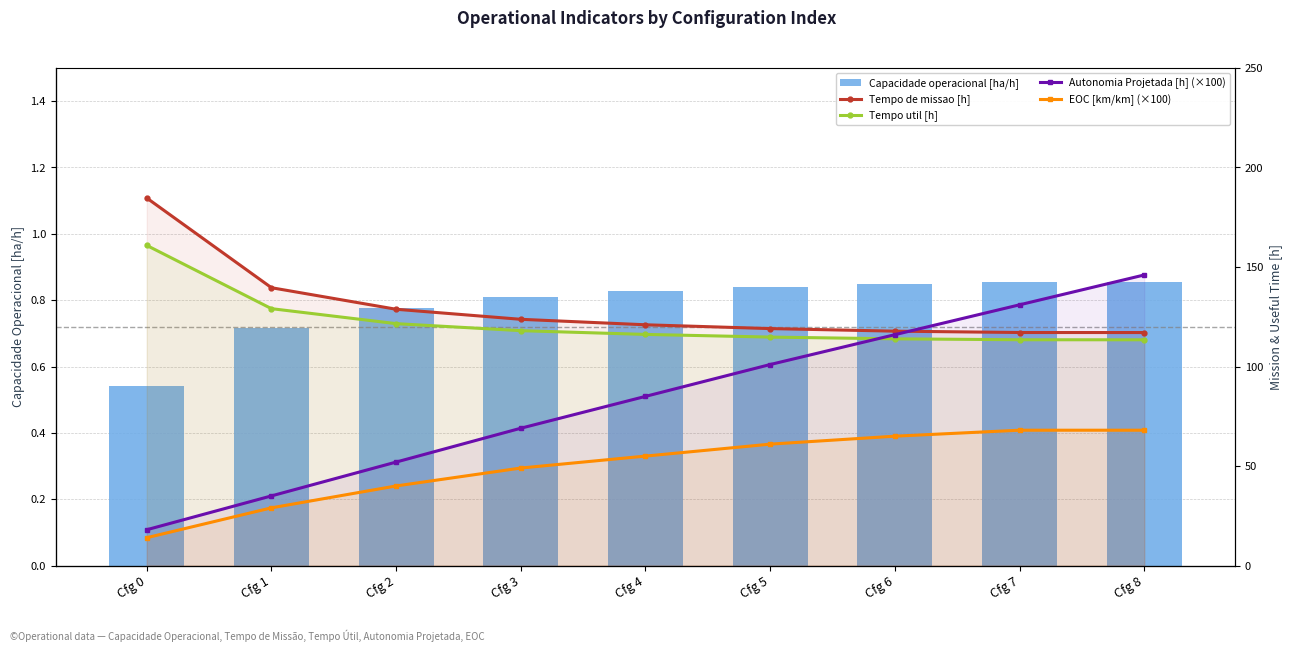

At which category is the sum across all series the highest?

Cfg 8